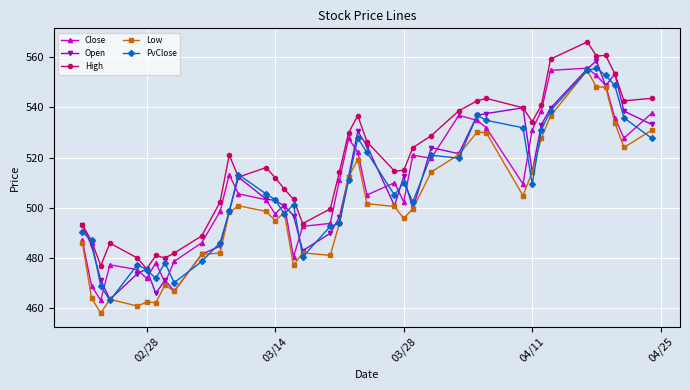

True or false: High and Low cross at least once.

False